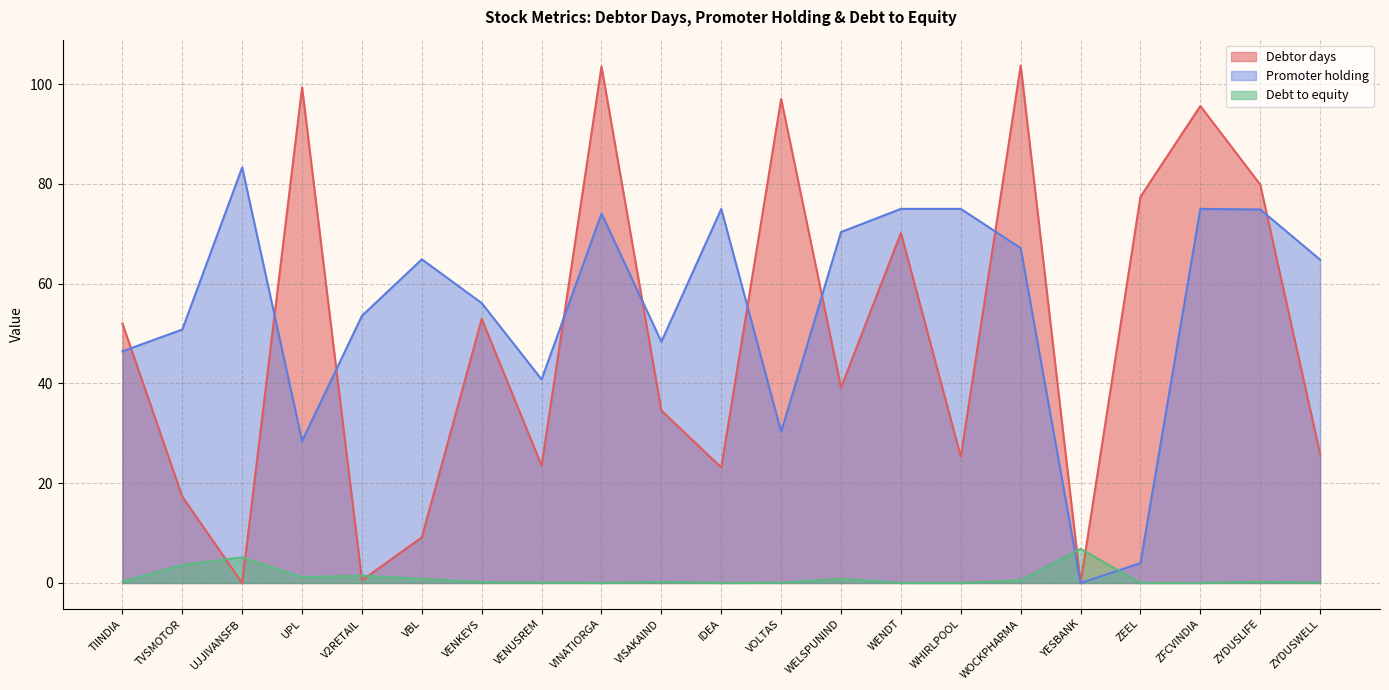

What is the maximum value for Promoter holding?

83.3